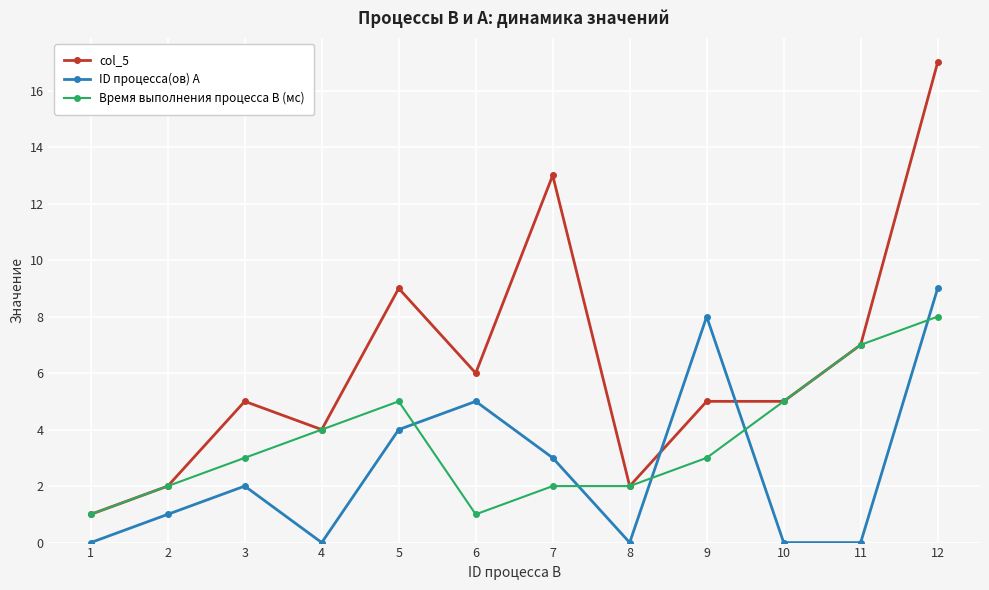

Is it true that Время выполнения процесса B (мс) equals 2 at 8?

True